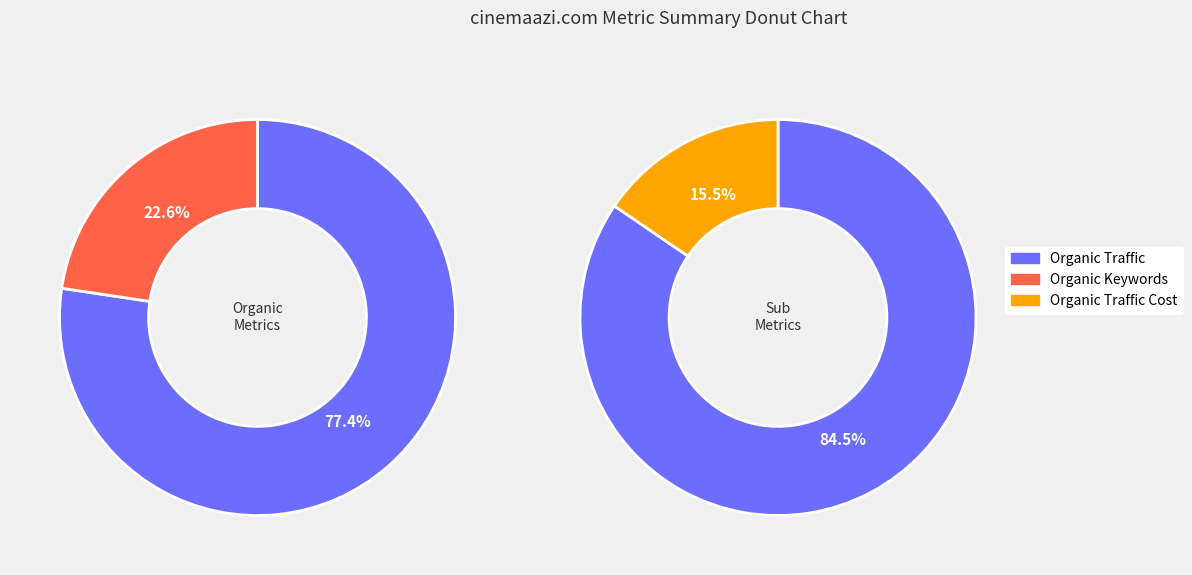

Is Organic Traffic the majority of the pie?

Yes